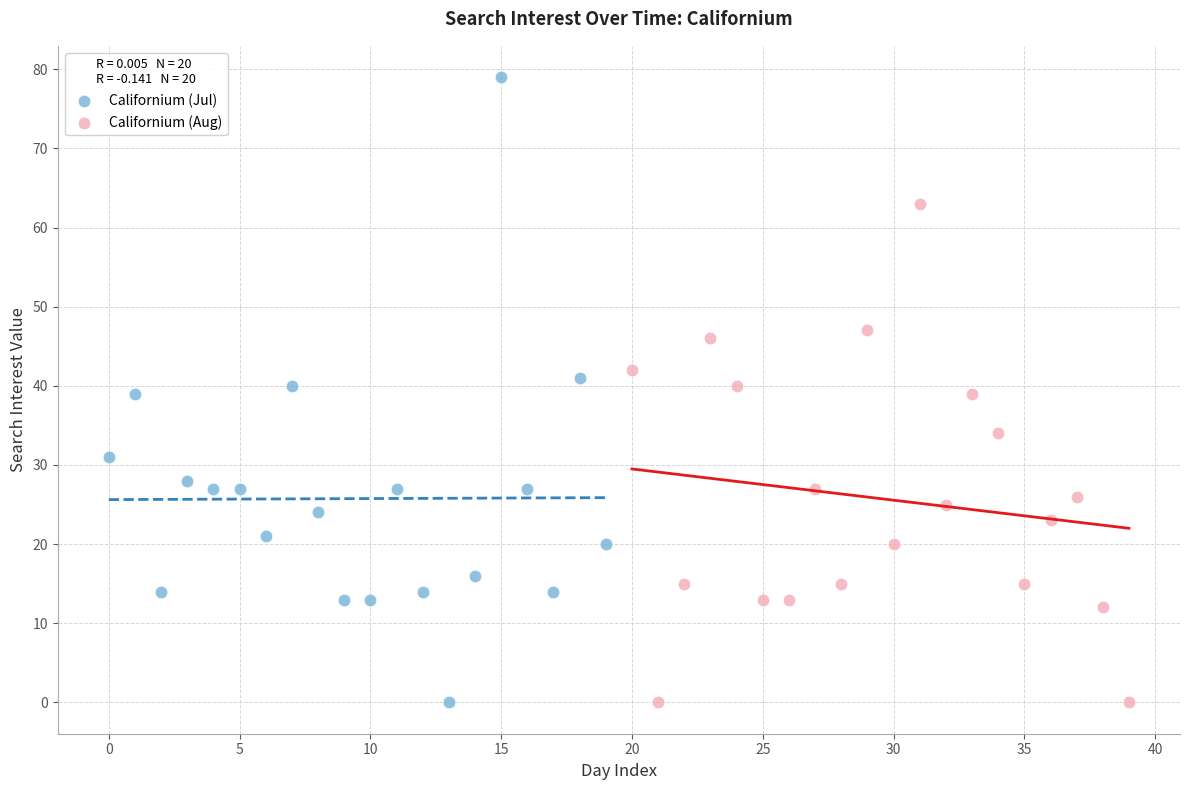

Which series has the largest Y range (max minus min)?

Californium (Jul)